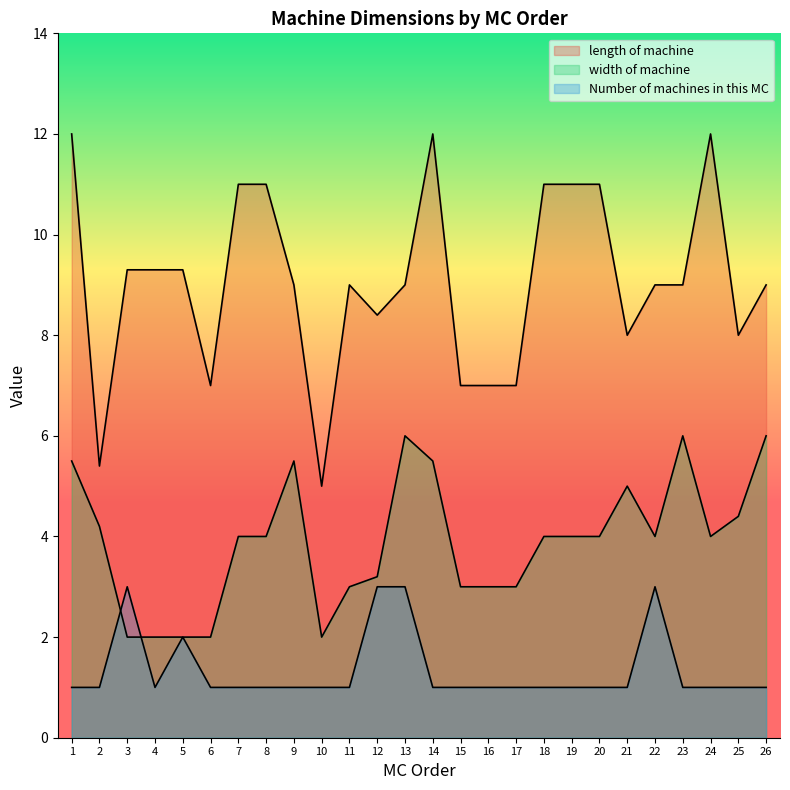

What is the value of the length of machine point at the 19th from the left?

11.0